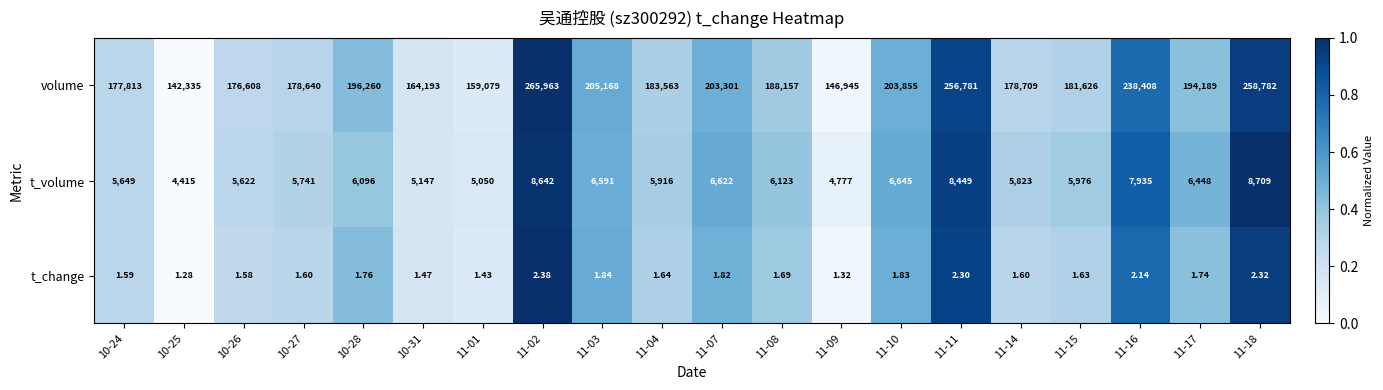

Rank the series at 11-14 from highest to lowest value.

volume, t_volume, t_change